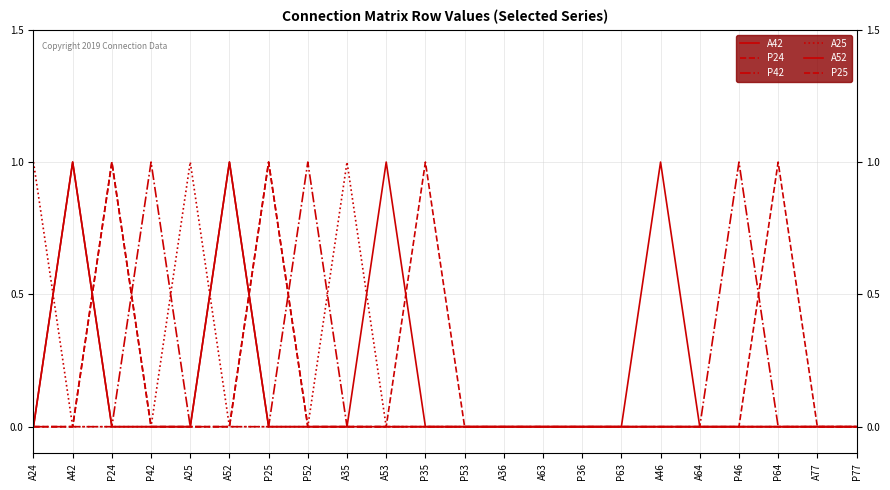

Is this an area chart (filled region under the line)?

No